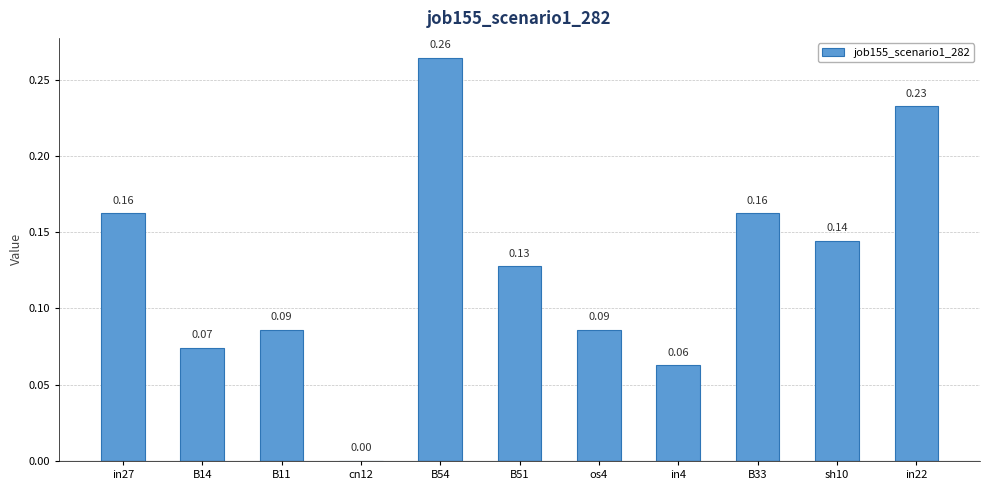

What is the sum of all values?

1.4